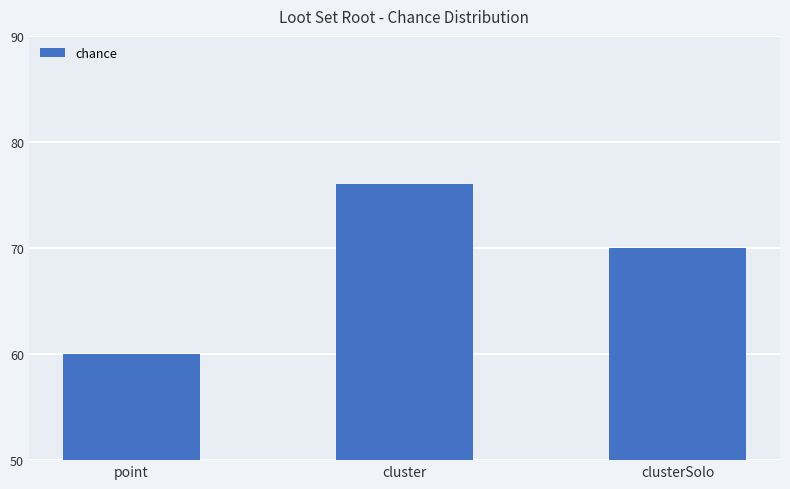

What is the difference between the maximum and minimum values?

16